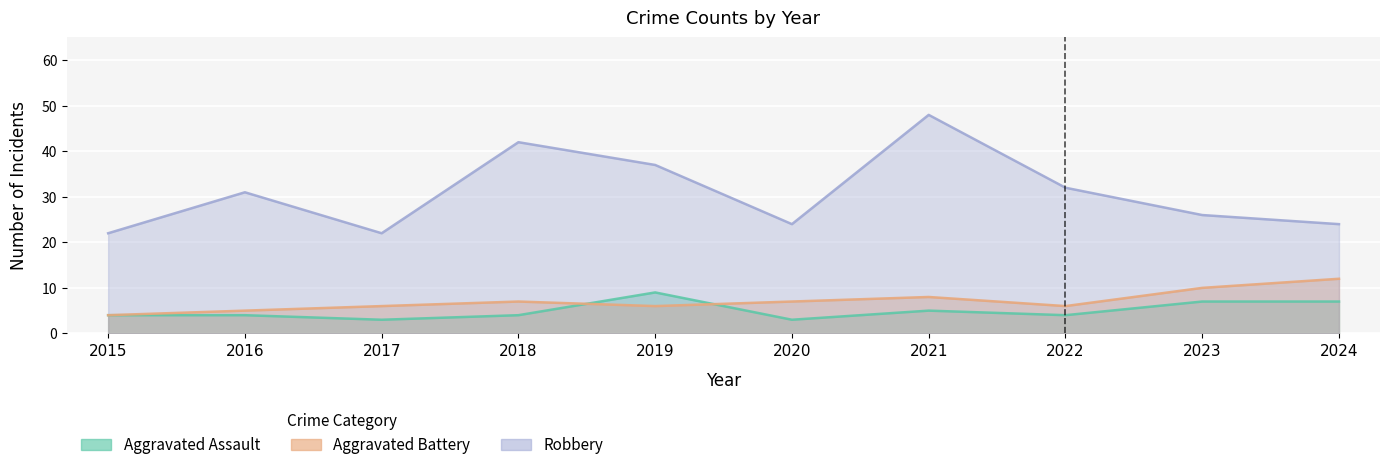

Which category has the lowest value in the Aggravated Battery series?

2015